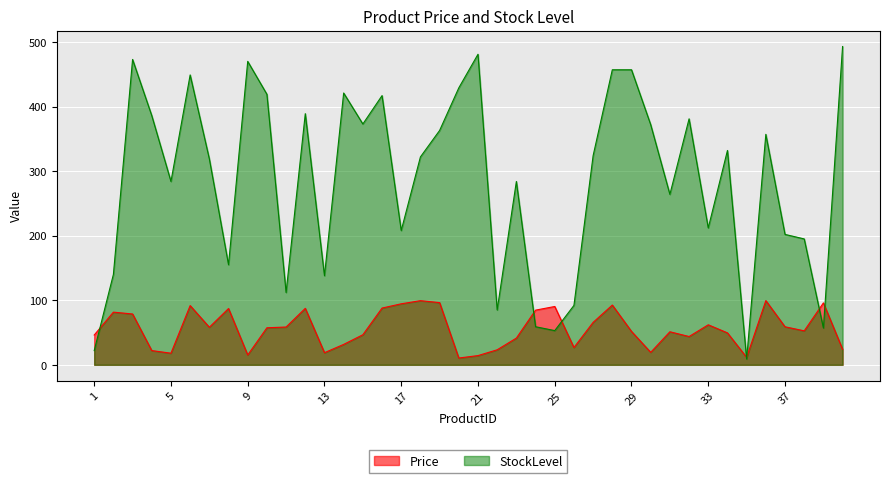

After their last crossing, which series has the higher values: Price or StockLevel?

StockLevel